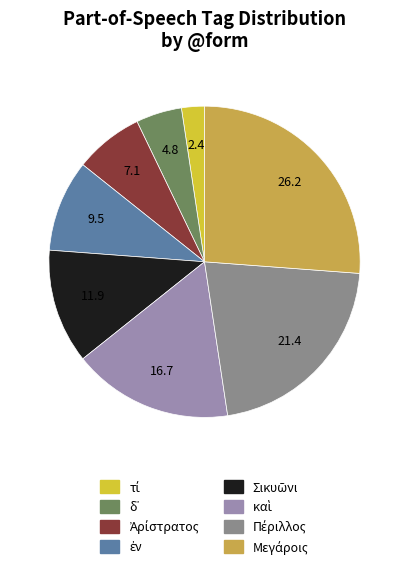

Does any single category account for the majority?

No